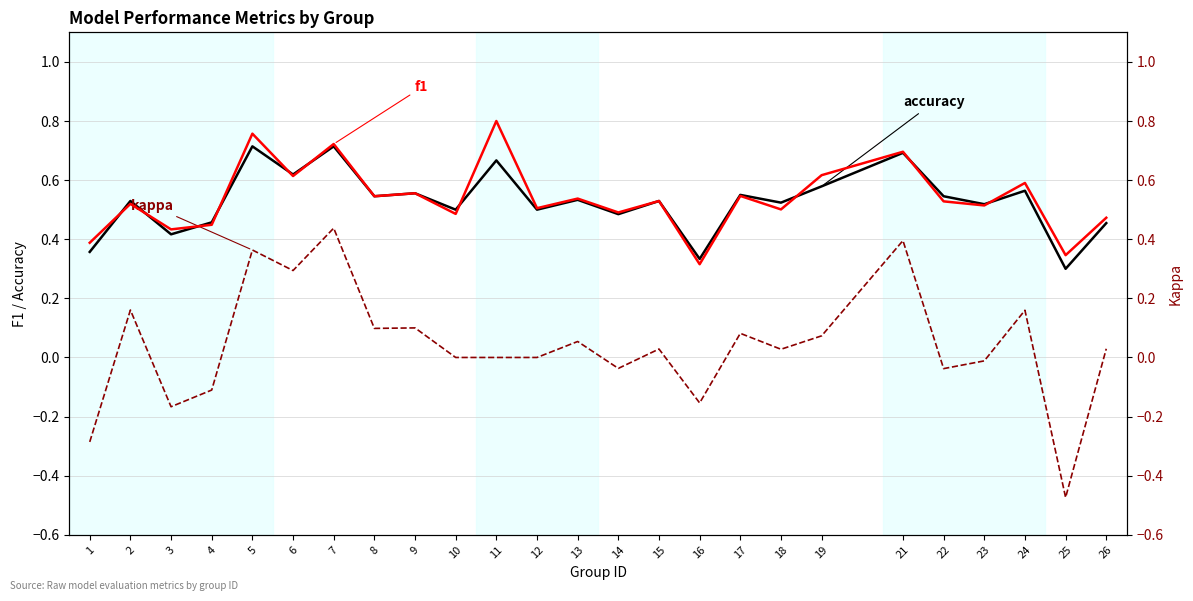

What is the difference between the second highest and second lowest values in the kappa series?

0.7